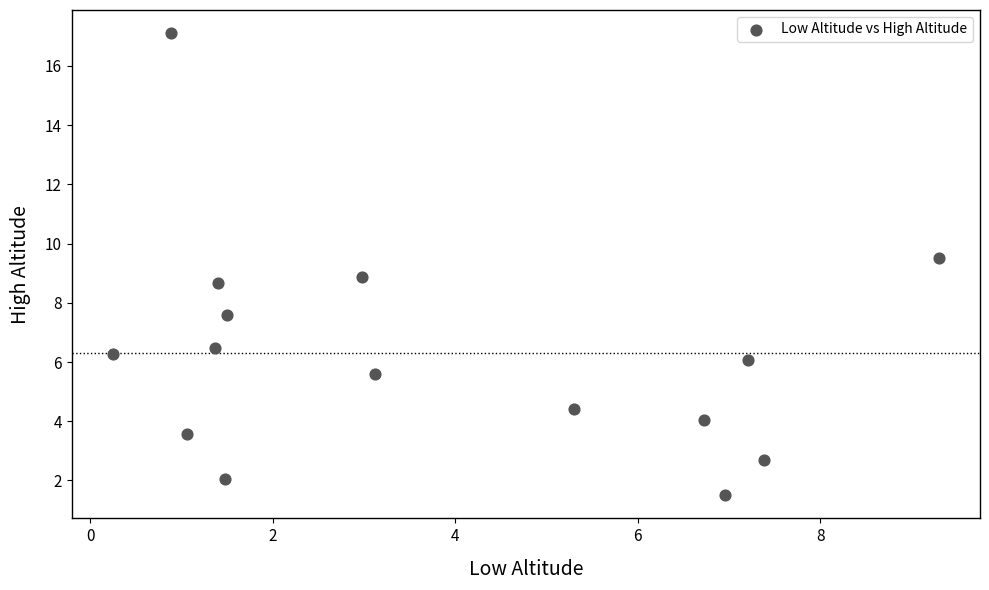

What is the range of X values (max minus min)?

9.1